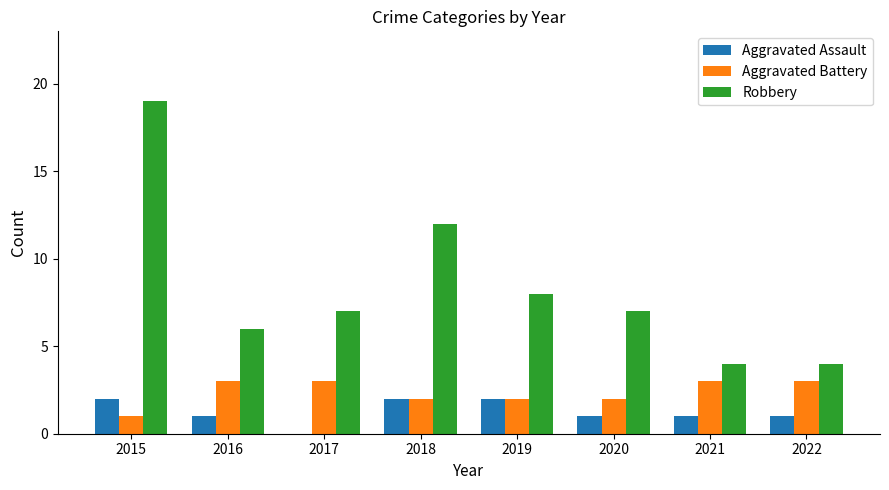

Which series changed the most between 2018 and 2020?

Robbery